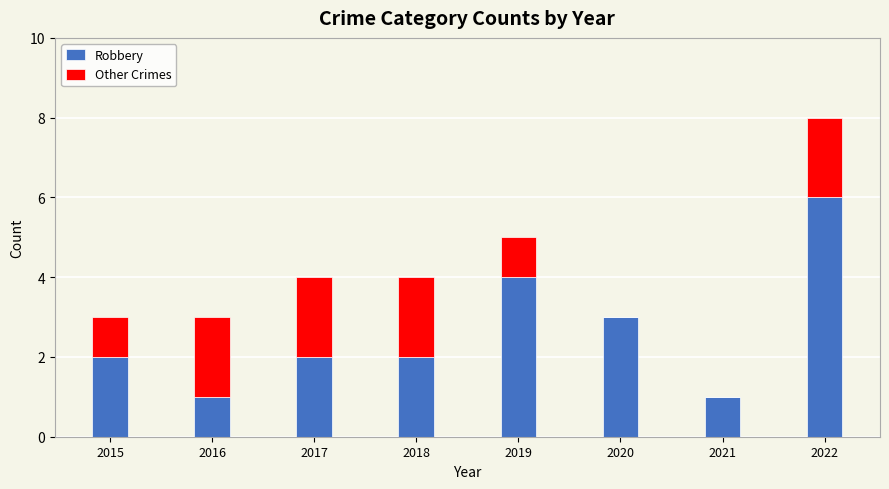

At which category is the sum across all series the highest?

2022